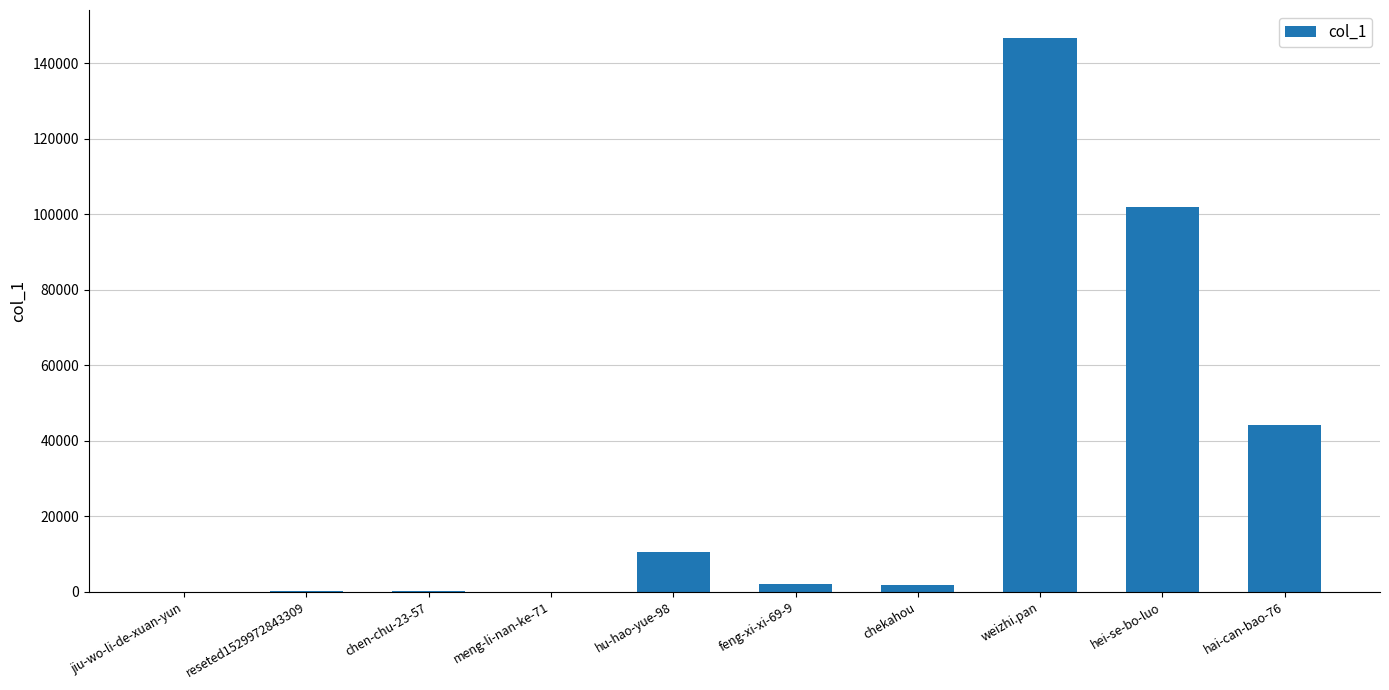

What is the sum of all values?

307550